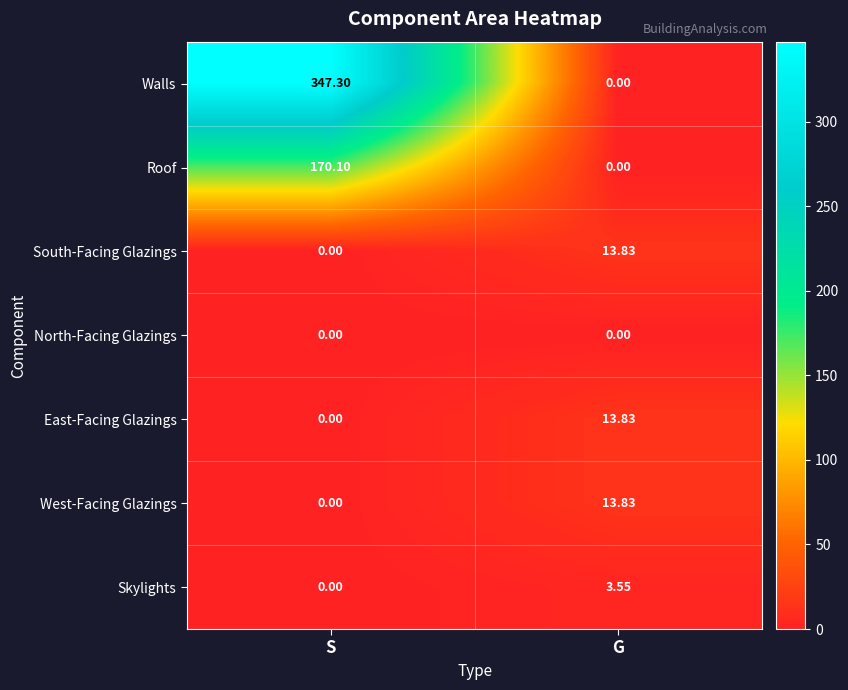

Rank the categories by Walls value from lowest to highest.

G, S